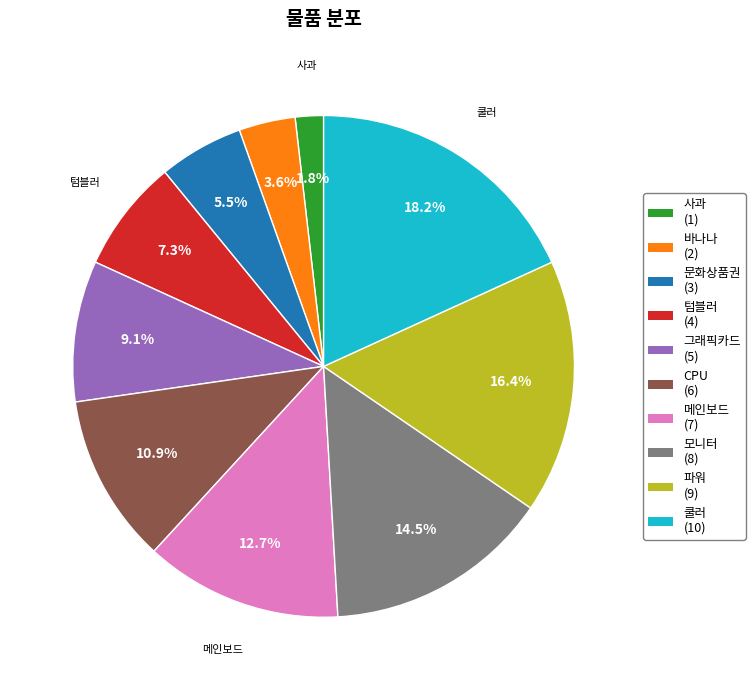

Is there a majority slice in this chart?

No